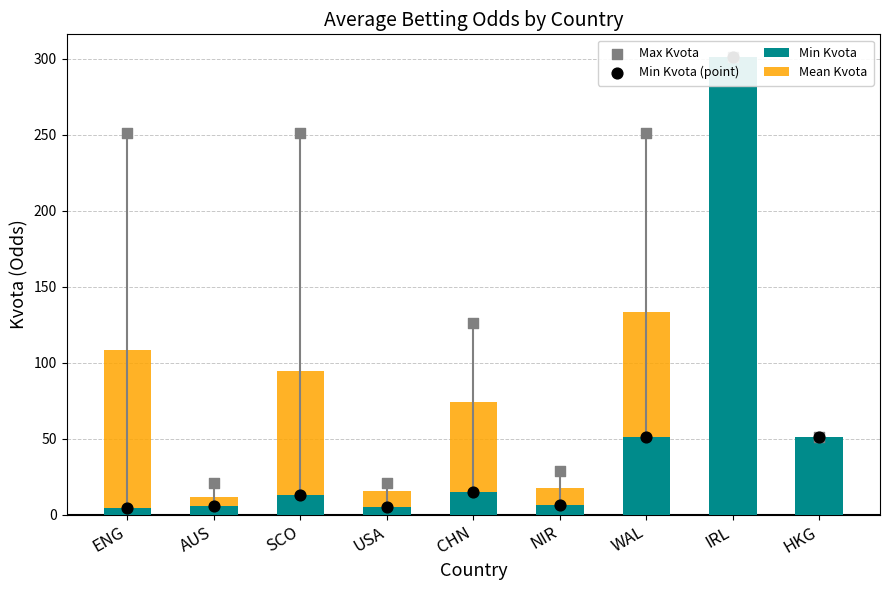

What are all the series names shown in the legend?

Min Kvota, Mean Kvota, Max Kvota, Min Kvota (point)